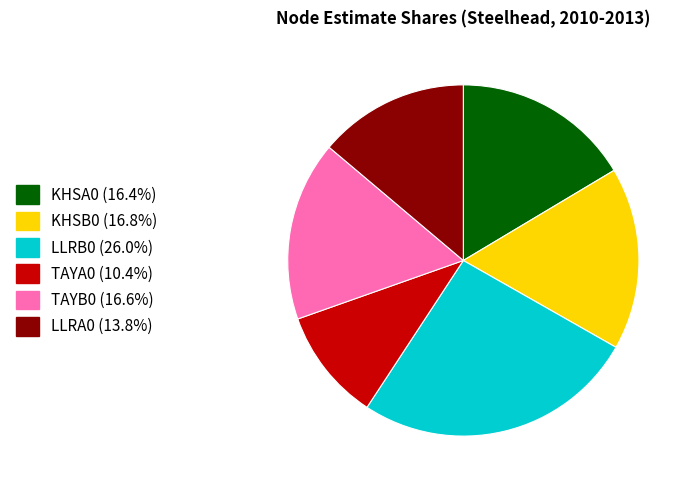

Combined, do LLRA0 and LLRB0 account for over 50%?

No